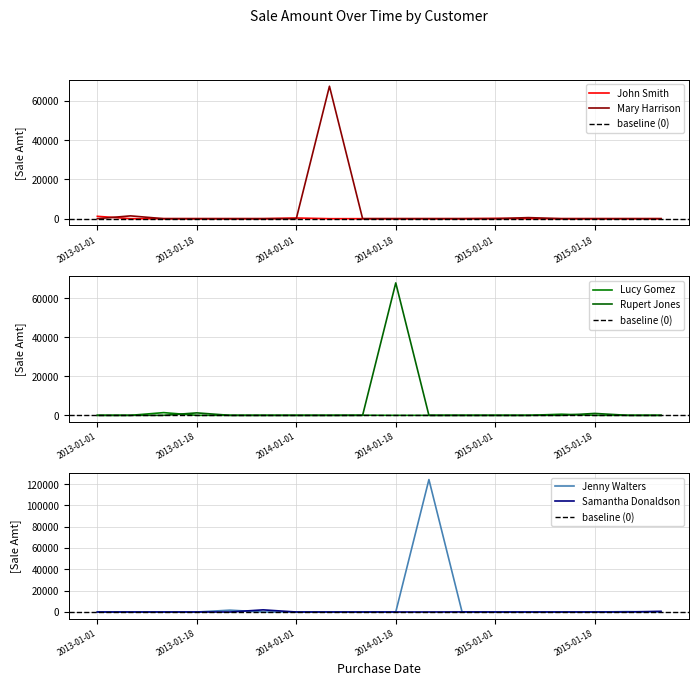

Which series has the largest total across all categories?

Jenny Walters